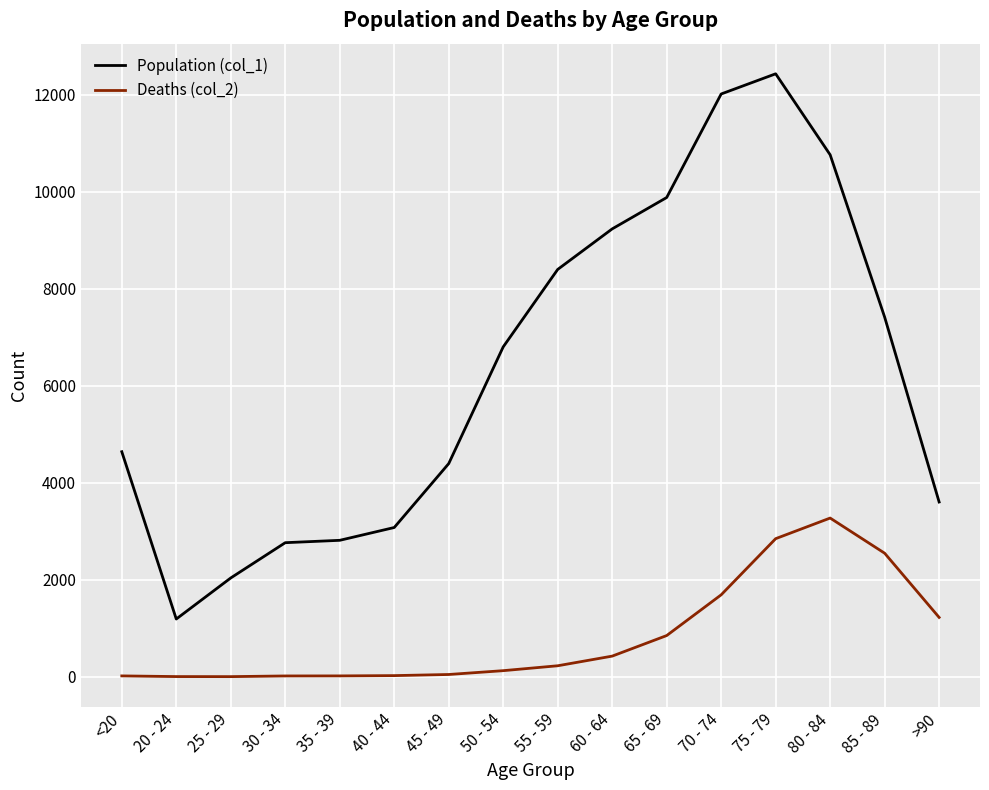

List the series in order of their peak value, highest first.

Population (col_1), Deaths (col_2)